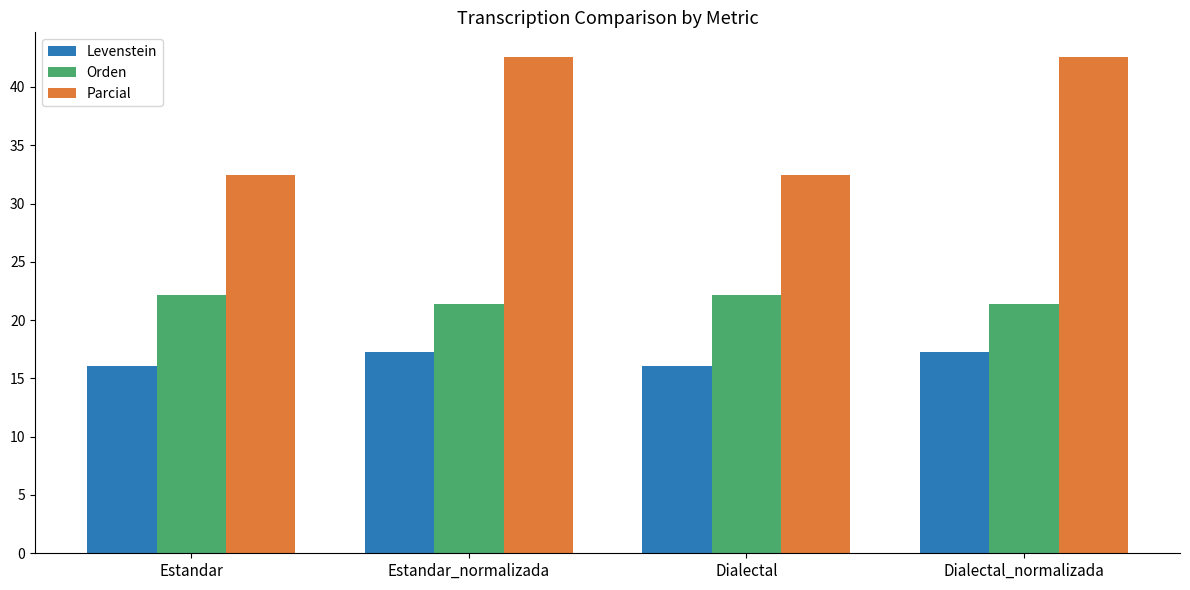

How many categories are shown in the chart?

4